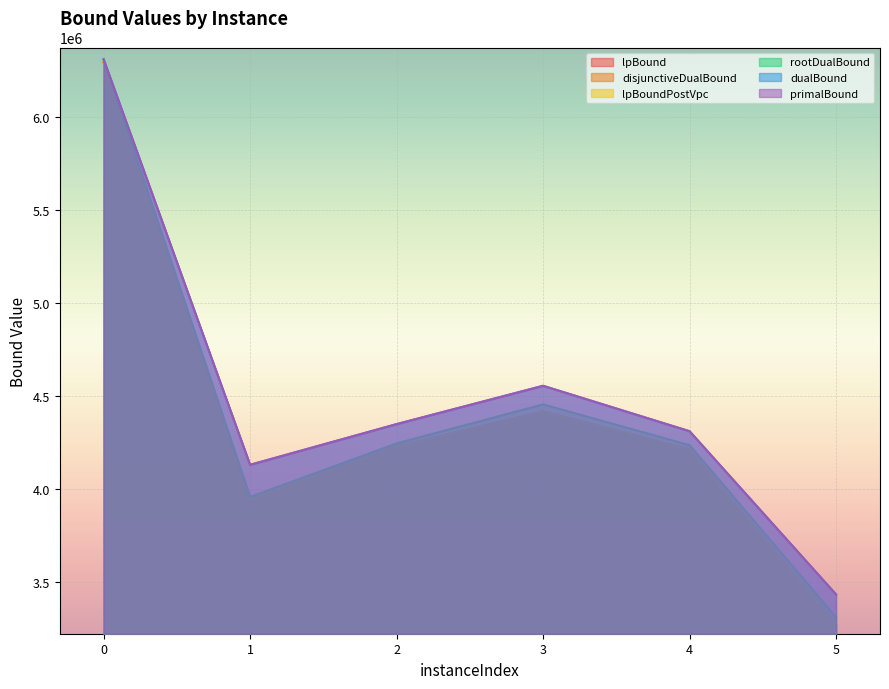

Which label corresponds to the smallest value in the chart?

5